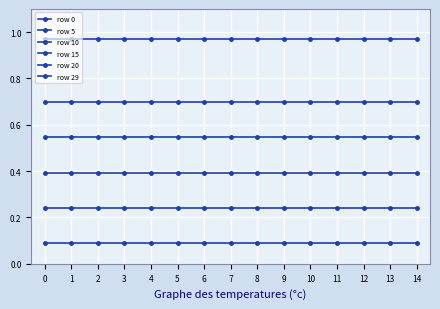

Reading right to left, extract all data points from this chart.

row 0: 0.1	0.1	0.1	0.1	0.1	0.1	0.1	0.1	0.1	0.1	0.1	0.1	0.1	0.1	0.1
row 5: 0.2	0.2	0.2	0.2	0.2	0.2	0.2	0.2	0.2	0.2	0.2	0.2	0.2	0.2	0.2
row 10: 0.4	0.4	0.4	0.4	0.4	0.4	0.4	0.4	0.4	0.4	0.4	0.4	0.4	0.4	0.4
row 15: 0.5	0.5	0.5	0.5	0.5	0.5	0.5	0.5	0.5	0.5	0.5	0.5	0.5	0.5	0.5
row 20: 0.7	0.7	0.7	0.7	0.7	0.7	0.7	0.7	0.7	0.7	0.7	0.7	0.7	0.7	0.7
row 29: 1.0	1.0	1.0	1.0	1.0	1.0	1.0	1.0	1.0	1.0	1.0	1.0	1.0	1.0	1.0